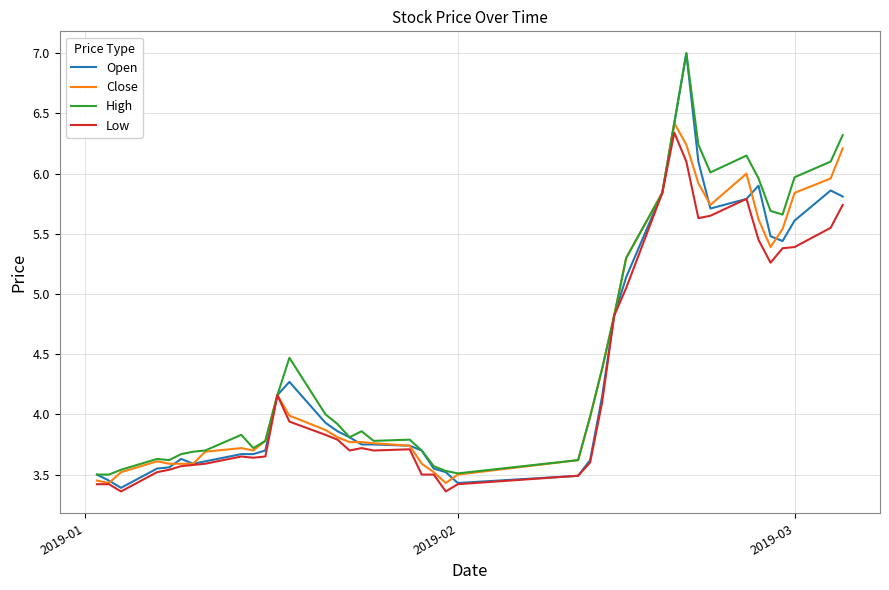

Which series has the widest spread of values?

Open